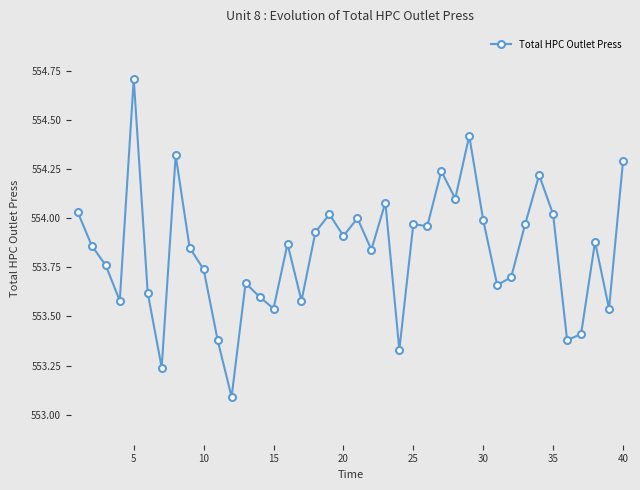

True or false: there are more than 1 points higher than both neighbors.

True